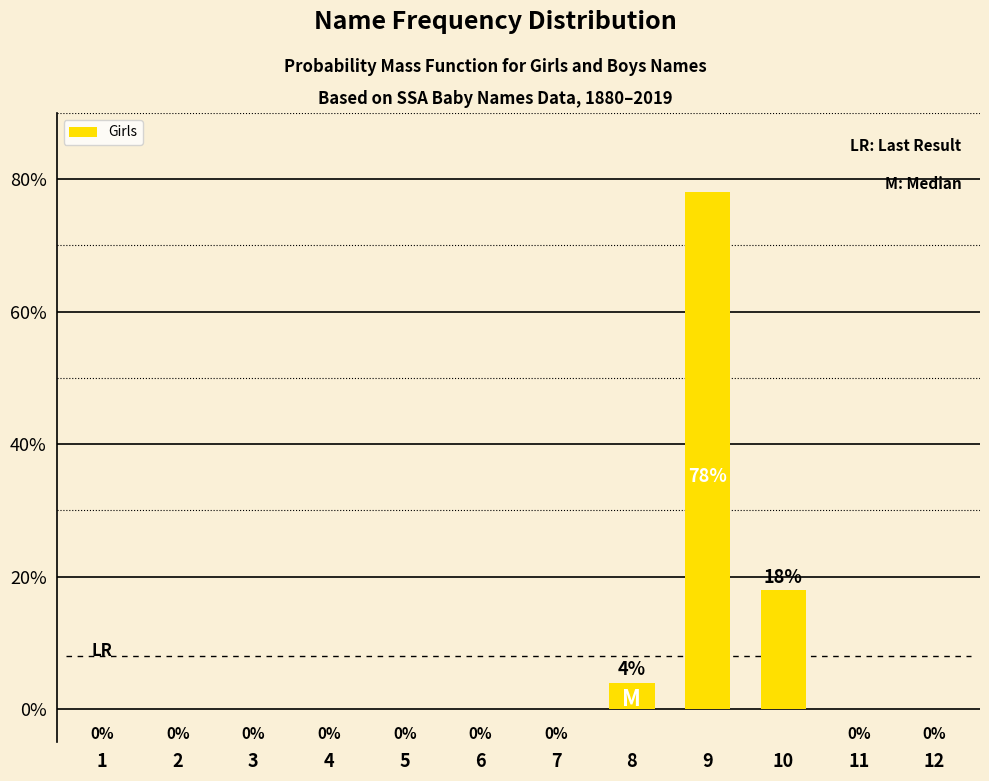

What is the sum of all values?

100